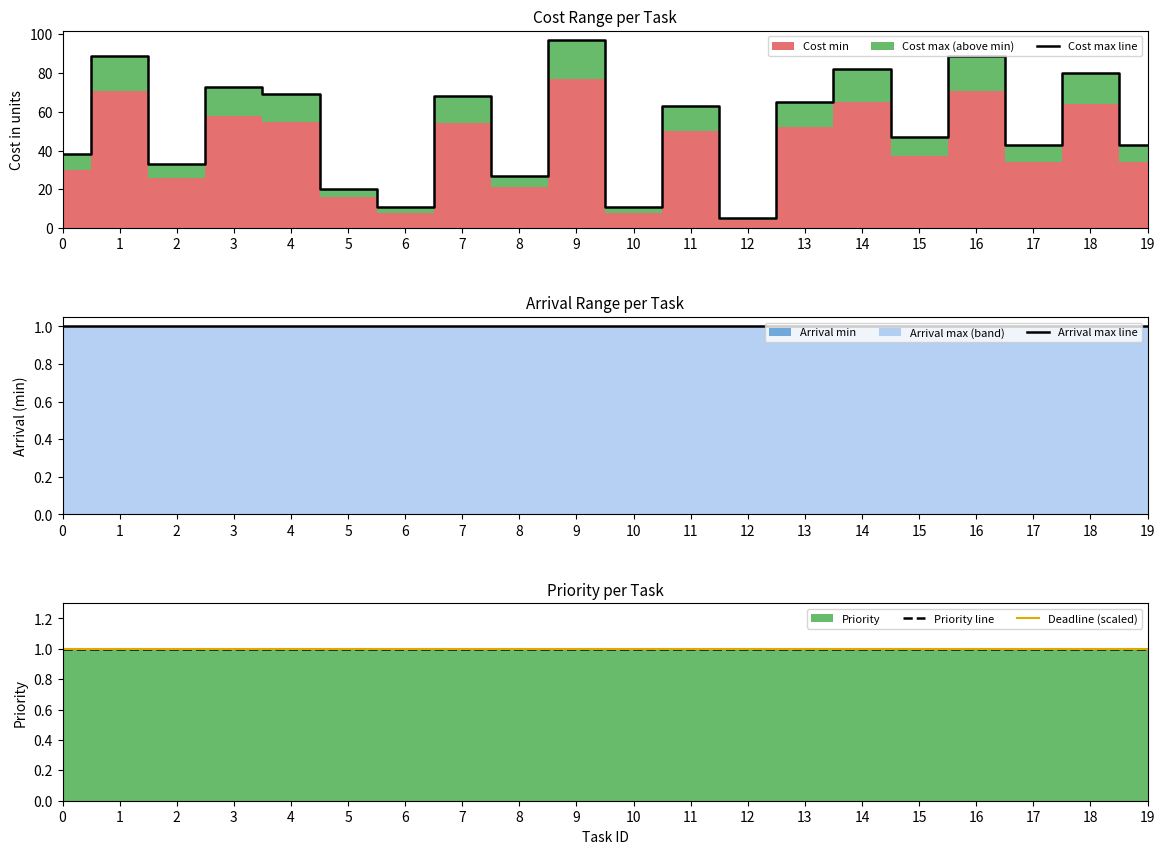

Does the chart display data point markers on the line(s)?

No